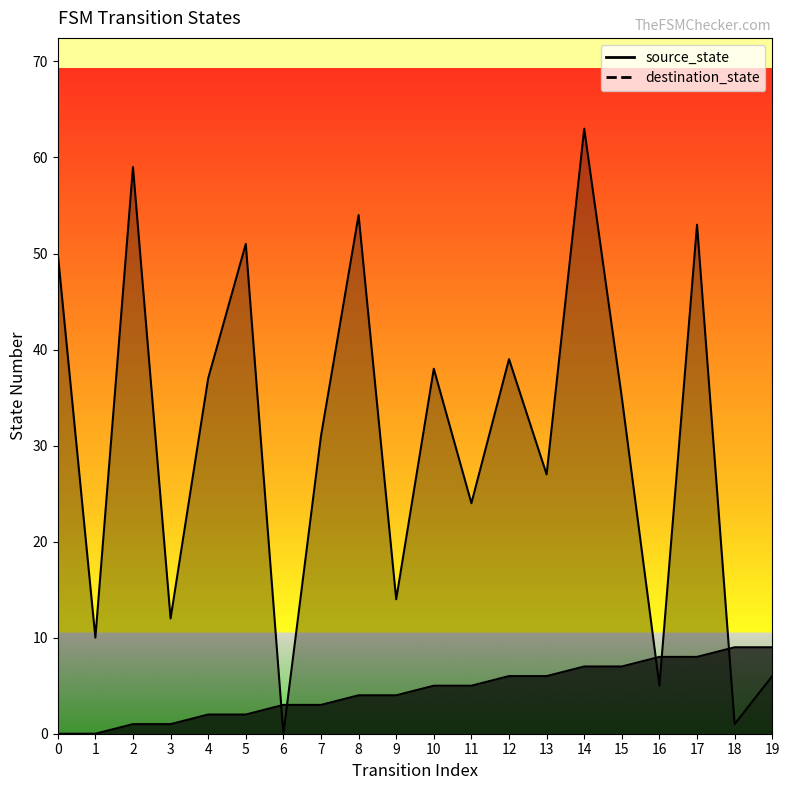

Between 4 and 11, which series saw the biggest shift?

destination_state